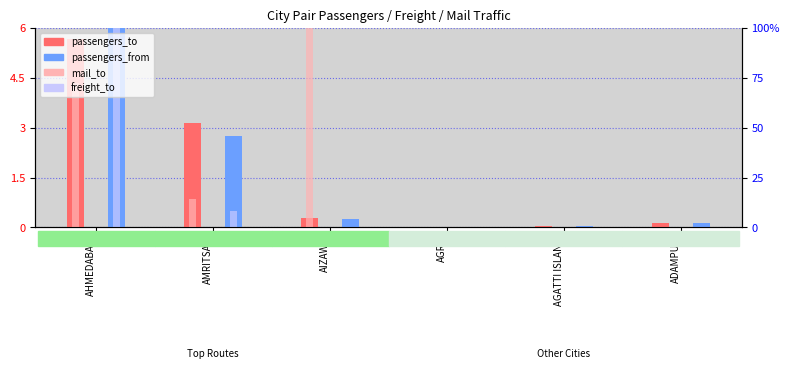

What is the label of the 1st bar from the left?

AHMEDABAD